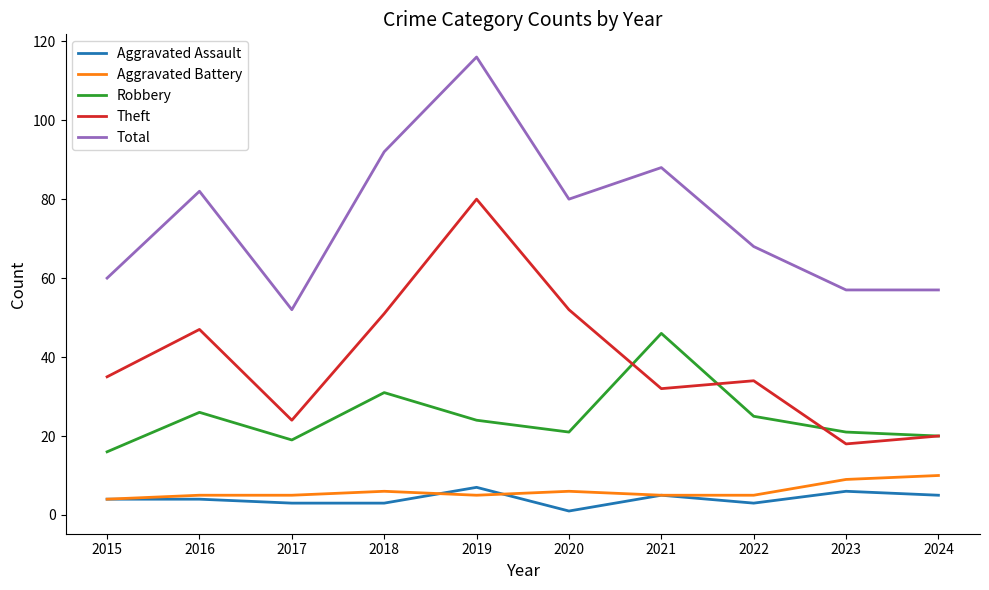

Which series changed the most between 2016 and 2021?

Robbery